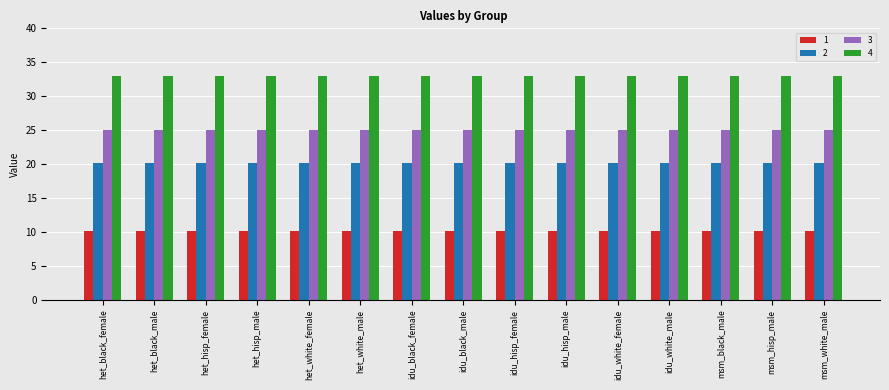

Are the bars grouped side by side (vs. stacked)?

Yes